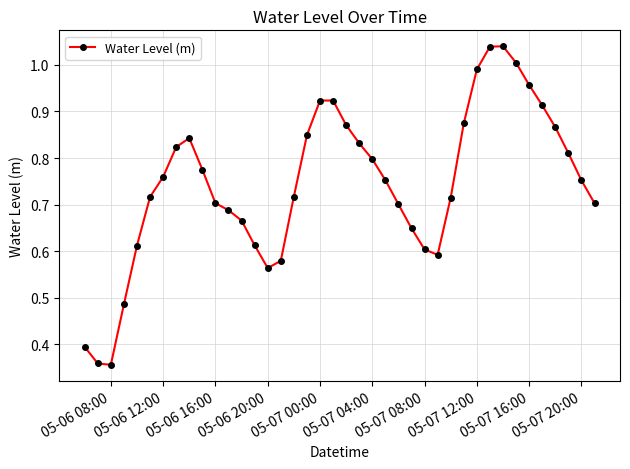

How many points are lower than both their immediate neighbors (excluding endpoints)?

3